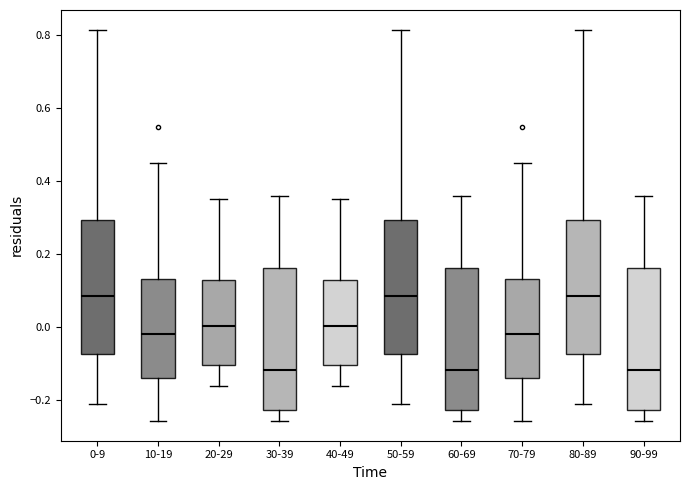

Reading left to right, transcribe this box plot: for each box, give where its median line is, the range the box spans, and where its two whiskers end, as read against the y-axis. The values are not printed on the chart, so give them approximately, as read against the axis.

0-9: median 0.08, box -0.08 to 0.30, whiskers -0.20 to 0.82
10-19: median -0.02, box -0.14 to 0.14, whiskers -0.26 to 0.46
20-29: median 0.00, box -0.10 to 0.14, whiskers -0.16 to 0.36
30-39: median -0.12, box -0.22 to 0.16, whiskers -0.26 to 0.36
40-49: median 0.00, box -0.10 to 0.14, whiskers -0.16 to 0.36
50-59: median 0.08, box -0.08 to 0.30, whiskers -0.20 to 0.82
60-69: median -0.12, box -0.22 to 0.16, whiskers -0.26 to 0.36
70-79: median -0.02, box -0.14 to 0.14, whiskers -0.26 to 0.46
80-89: median 0.08, box -0.08 to 0.30, whiskers -0.20 to 0.82
90-99: median -0.12, box -0.22 to 0.16, whiskers -0.26 to 0.36